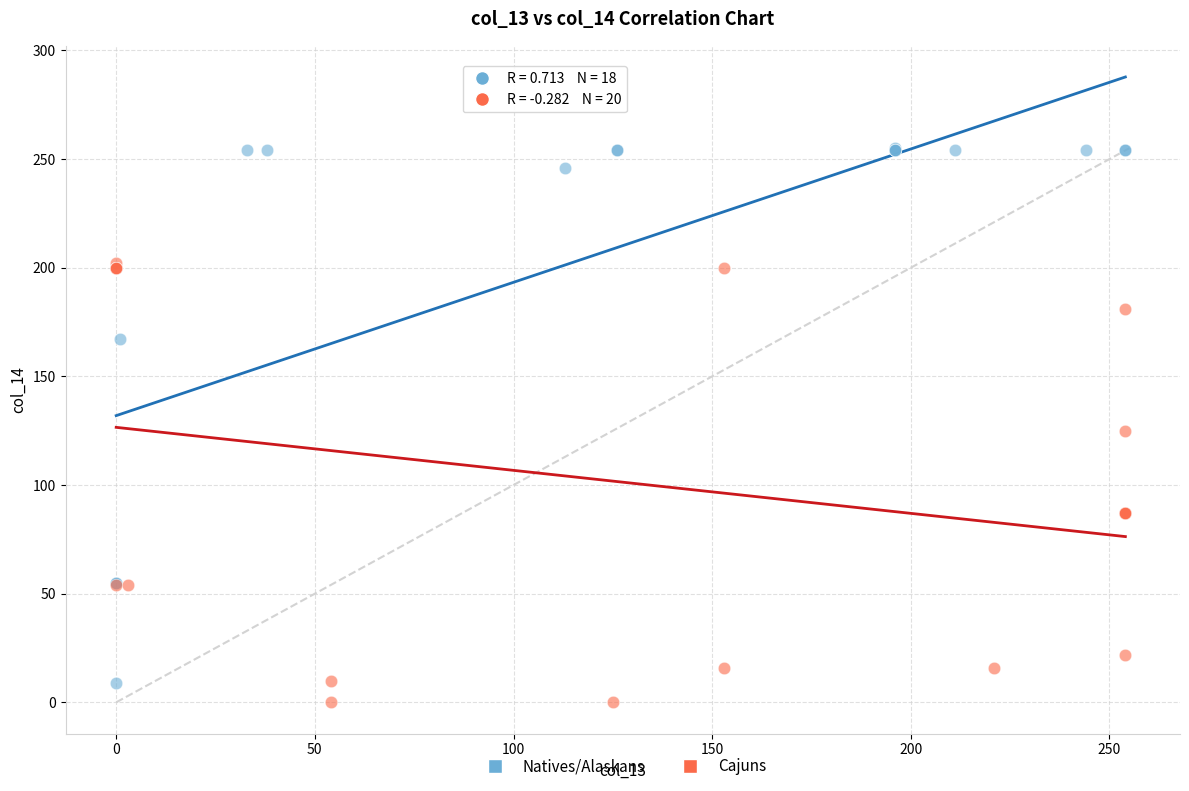

Which series has the widest spread of Y values?

Natives/Alaskans